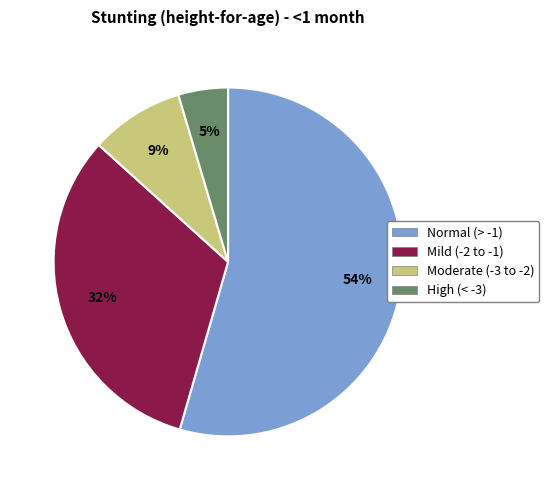

To the nearest percent, what is the average slice percentage?

25%